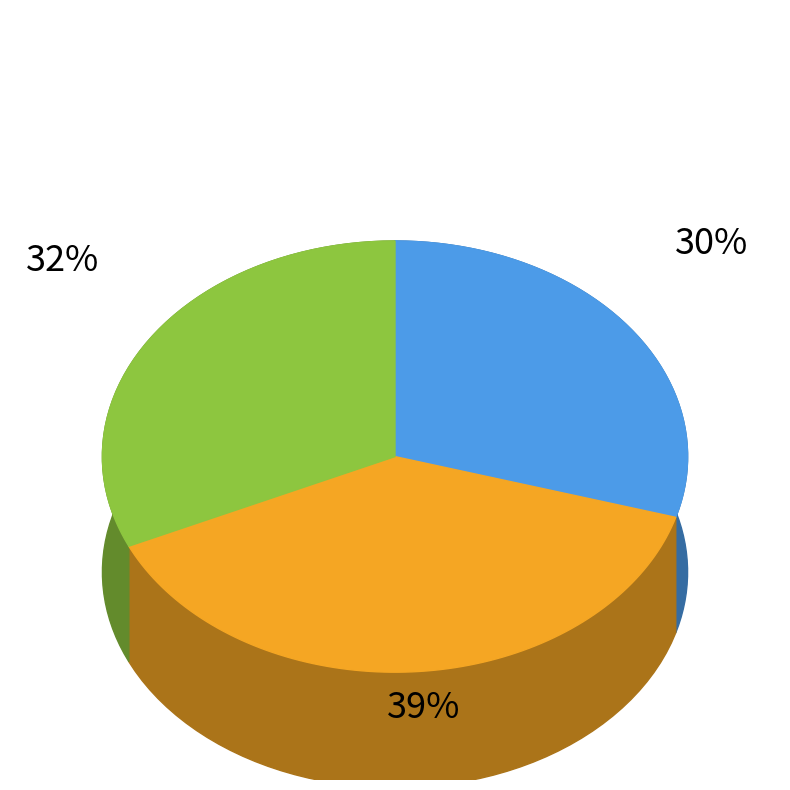

Does any single category account for the majority?

No